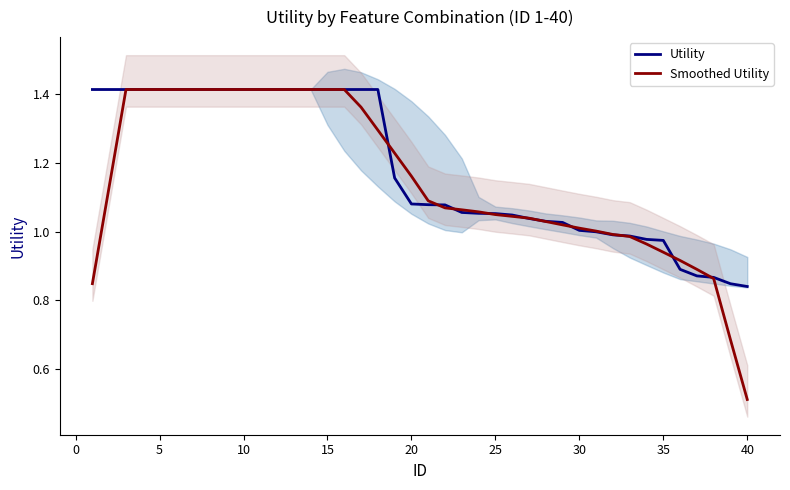

What is the sum of all Smoothed Utility values?

46.1